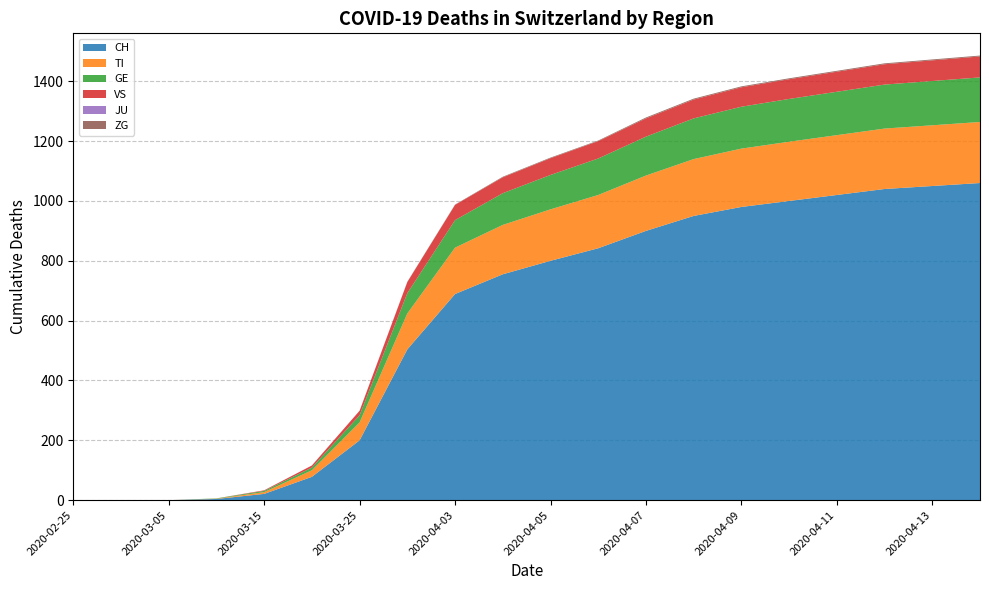

Reading left to right, transcribe all the data shown in this chart.

CH: 0	0	0	4	21	78	200	504	689	755	800	842	900	950	980	1000	1020	1040	1050	1060
TI: 0	0	0	1	6	22	60	120	155	165	172	178	185	190	195	198	200	202	203	204
GE: 0	0	0	1	4	9	24	68	92	106	115	122	130	136	140	143	145	147	148	149
VS: 0	0	0	0	2	7	15	37	51	53	56	58	61	63	65	66	67	68	69	70
JU: 0	0	0	0	0	0	0	0	0	0	0	0	0	0	0	0	0	0	0	0
ZG: 0	0	0	0	0	0	0	1	1	2	2	2	3	3	3	3	3	3	3	3